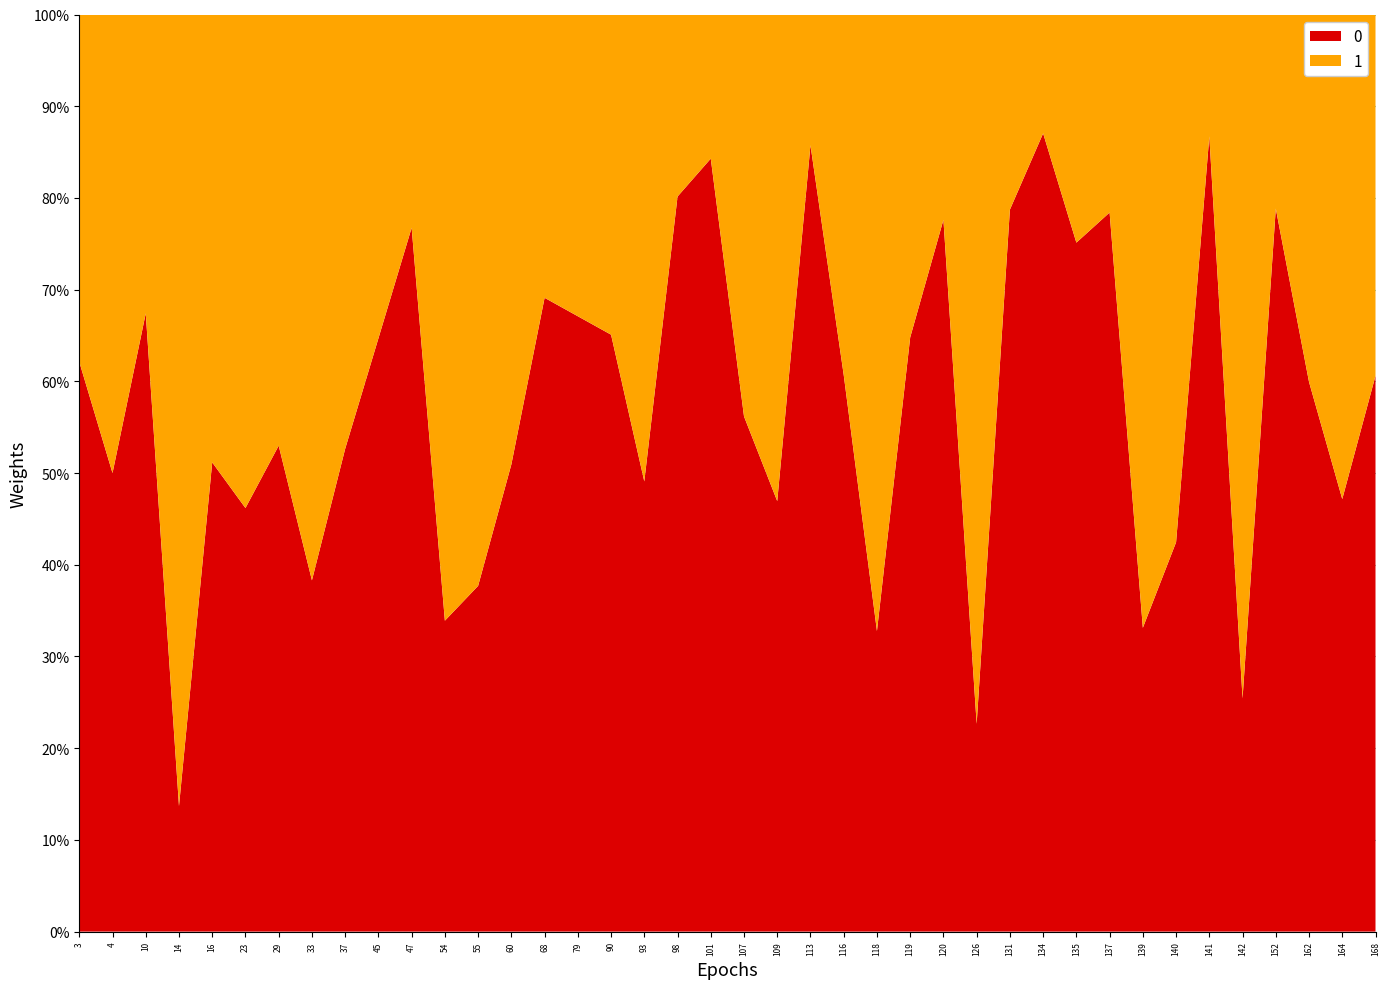

Reading left to right, what are all the values shown in this chart?

0: 3=0.6	4=0.5	10=0.7	14=0.1	16=0.5	23=0.5	29=0.5	33=0.4	37=0.5	45=0.6	47=0.8	54=0.3	55=0.4	60=0.5	68=0.7	79=0.7	90=0.7	93=0.5	98=0.8	101=0.8	107=0.6	109=0.5	113=0.9	116=0.6	118=0.3	119=0.6	120=0.8	126=0.2	131=0.8	134=0.9	135=0.8	137=0.8	139=0.3	140=0.4	141=0.9	142=0.3	152=0.8	162=0.6	164=0.5	168=0.6
1: 3=0.4	4=0.5	10=0.3	14=0.9	16=0.5	23=0.5	29=0.5	33=0.6	37=0.5	45=0.4	47=0.2	54=0.7	55=0.6	60=0.5	68=0.3	79=0.3	90=0.3	93=0.5	98=0.2	101=0.2	107=0.4	109=0.5	113=0.1	116=0.4	118=0.7	119=0.4	120=0.2	126=0.8	131=0.2	134=0.1	135=0.2	137=0.2	139=0.7	140=0.6	141=0.1	142=0.7	152=0.2	162=0.4	164=0.5	168=0.4